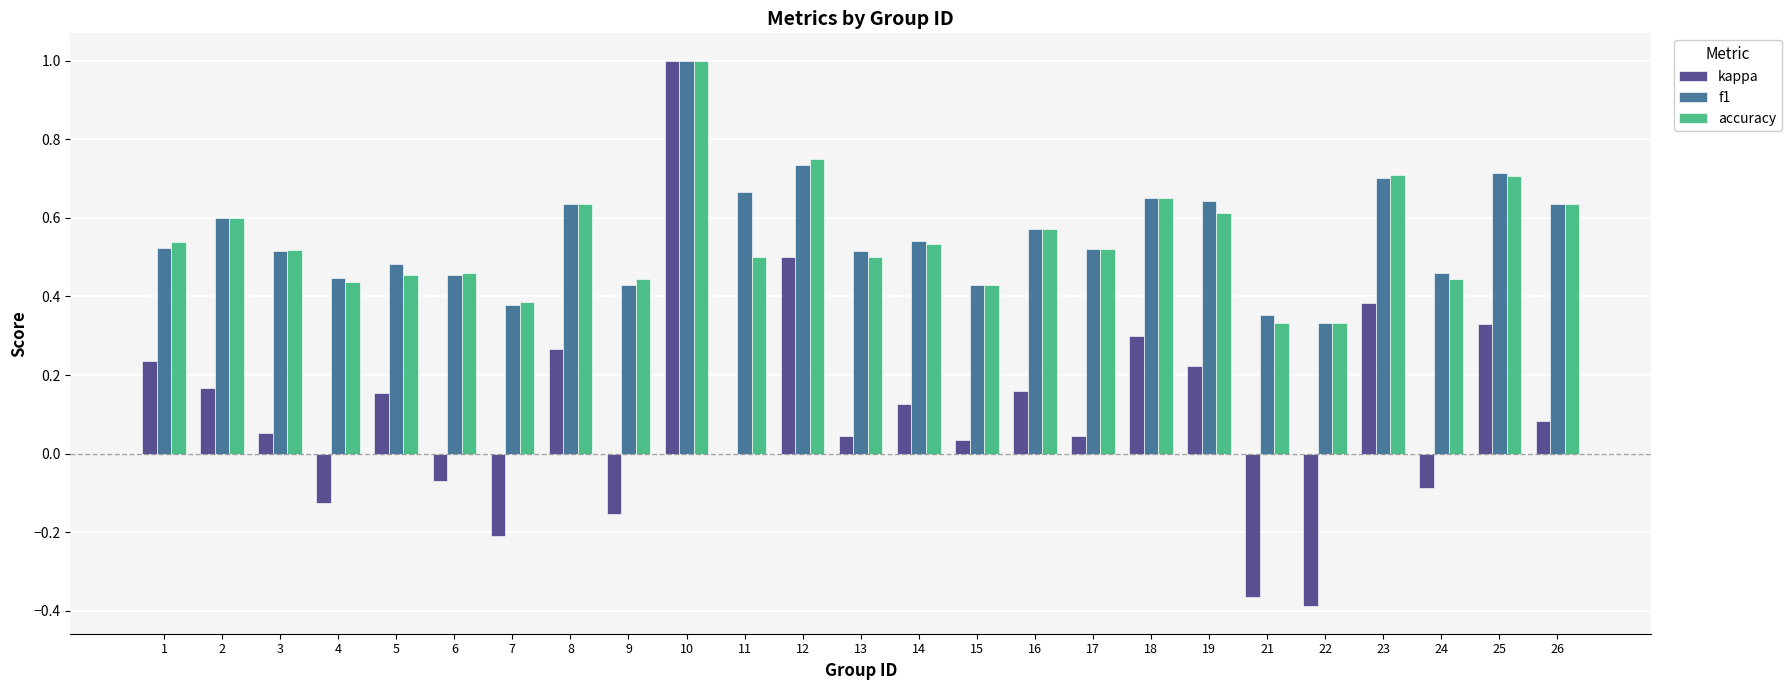

Between 16 and 19, which series saw the biggest shift?

f1